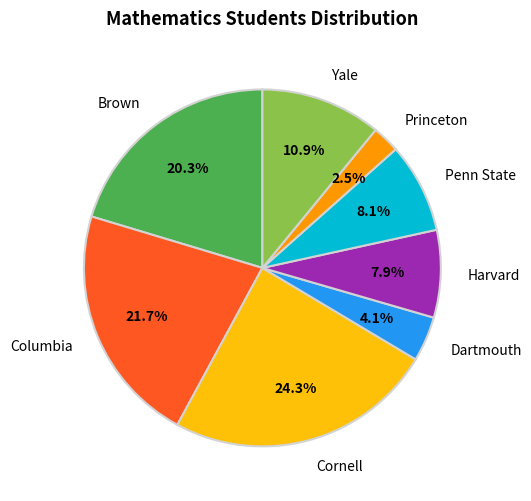

How many segments does this pie chart have?

8